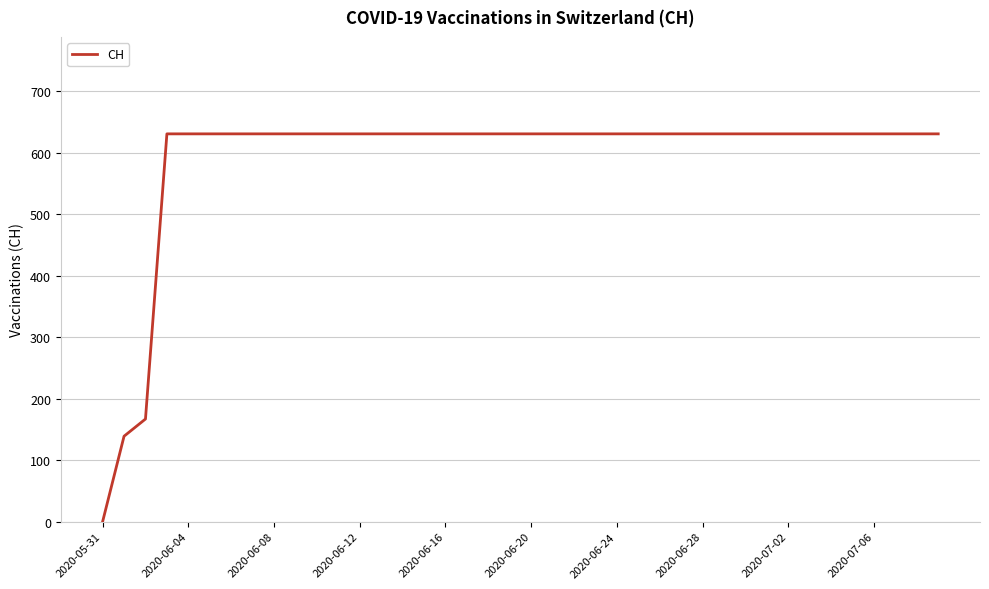

What is the maximum value shown in the chart?

631